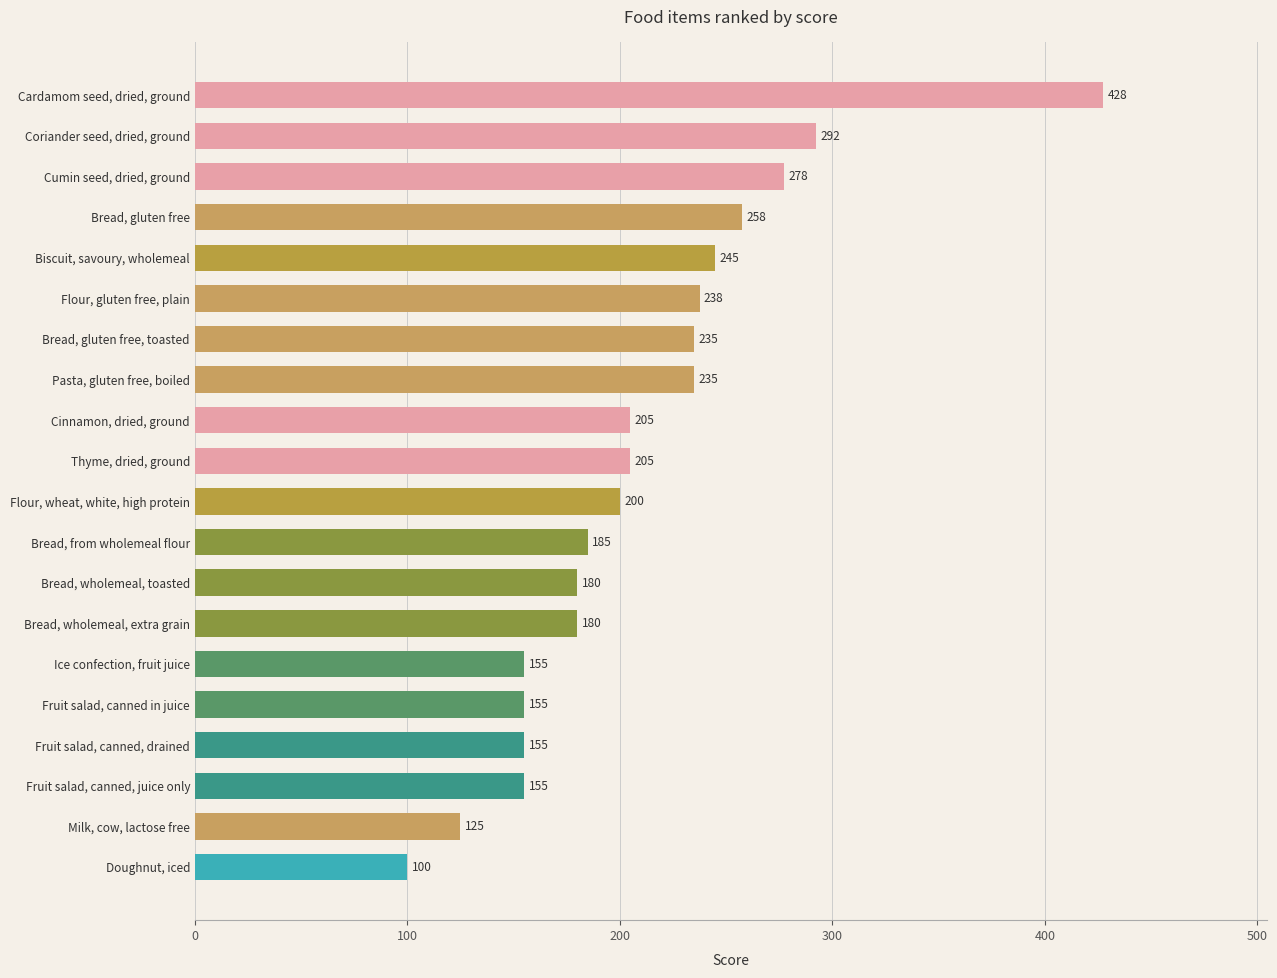

What position from the bottom is Flour, gluten free, plain?

15